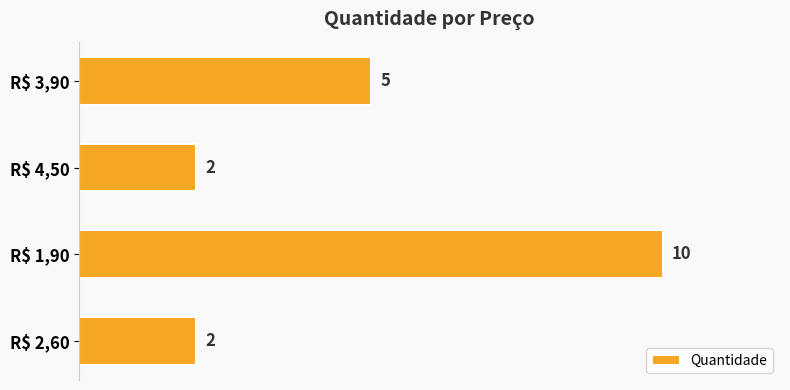

Does the chart contain any negative values?

No